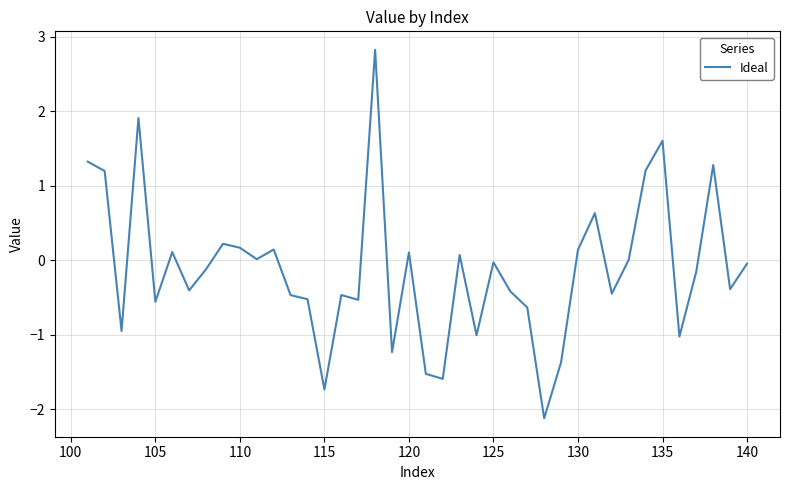

What is the maximum value shown in the chart?

2.8